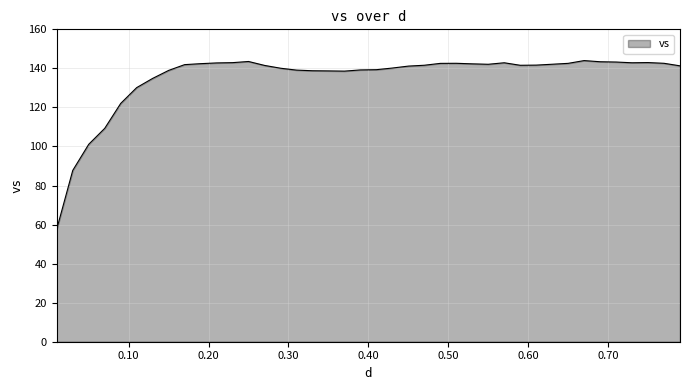

What is the greatest value displayed?

144.0